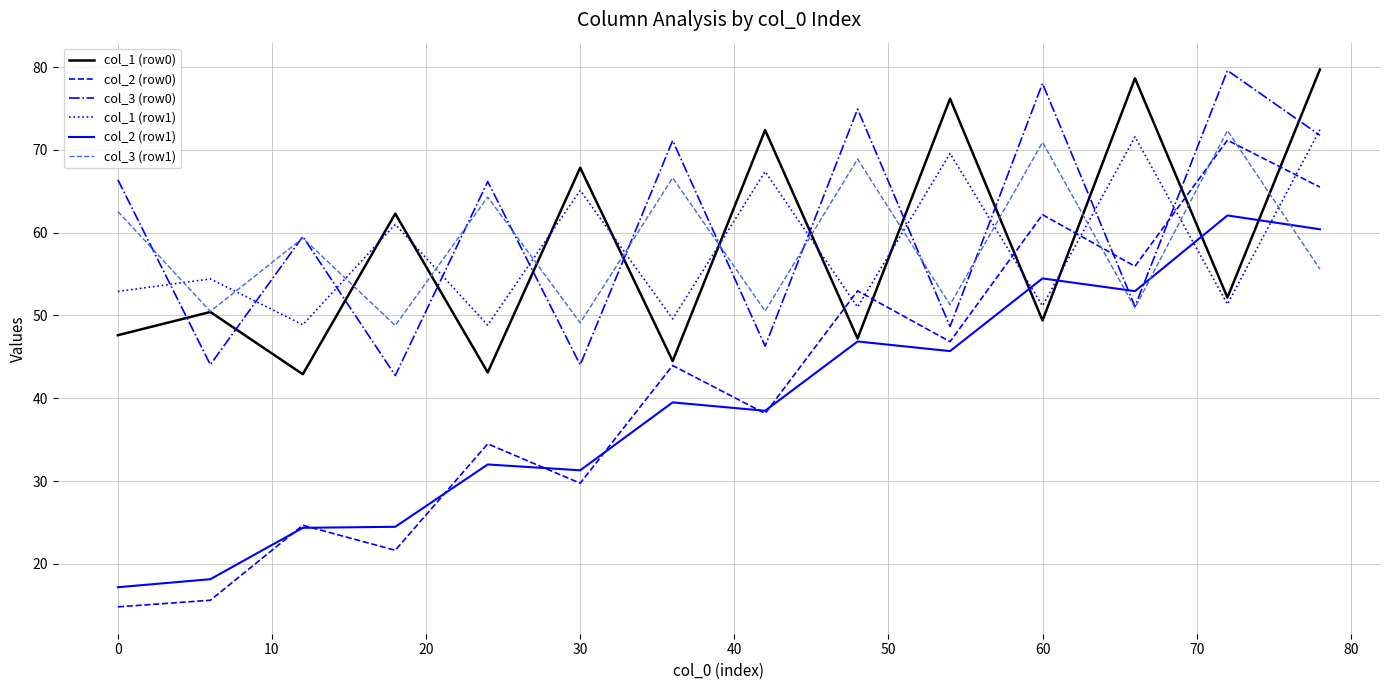

Which series has the widest spread of values?

col_2 (row0)